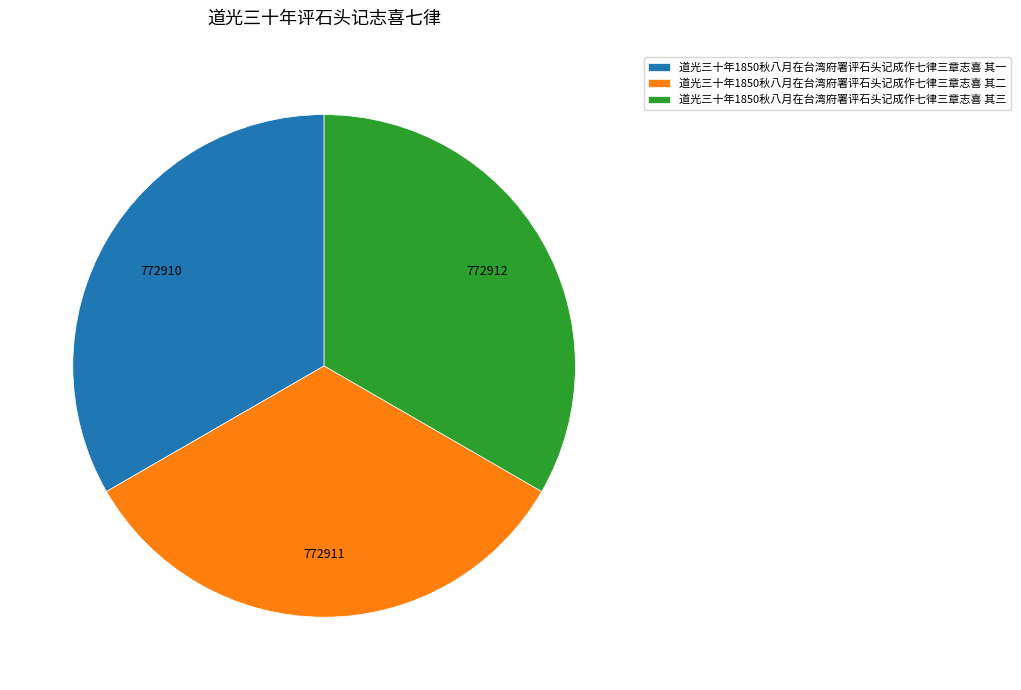

Do 道光三十年1850秋八月在台湾府署评石头记成作七律三章志喜 其三 and 道光三十年1850秋八月在台湾府署评石头记成作七律三章志喜 其二 together represent more than half of the pie?

Yes